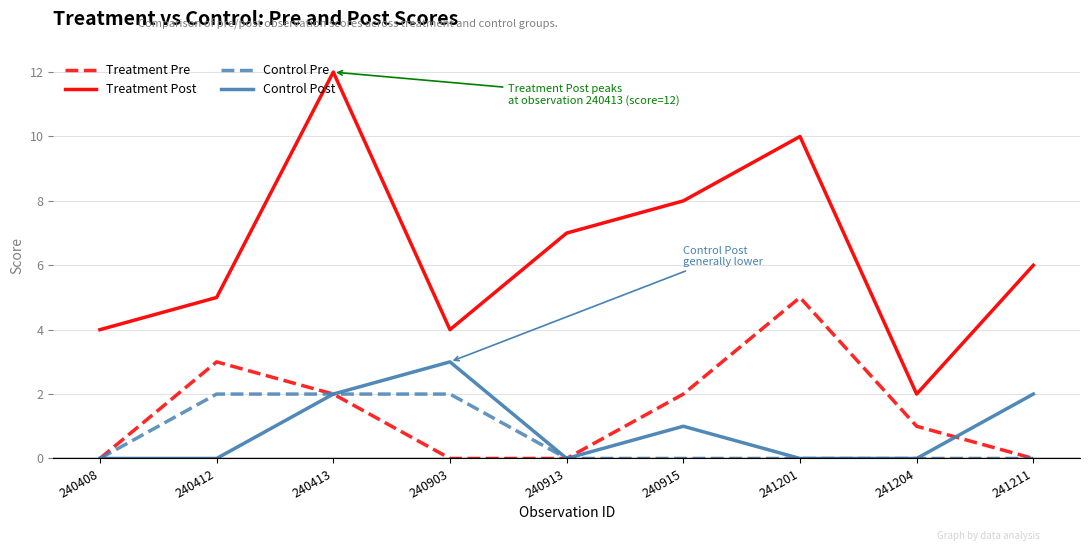

Which series has the largest range (max minus min)?

Treatment Post